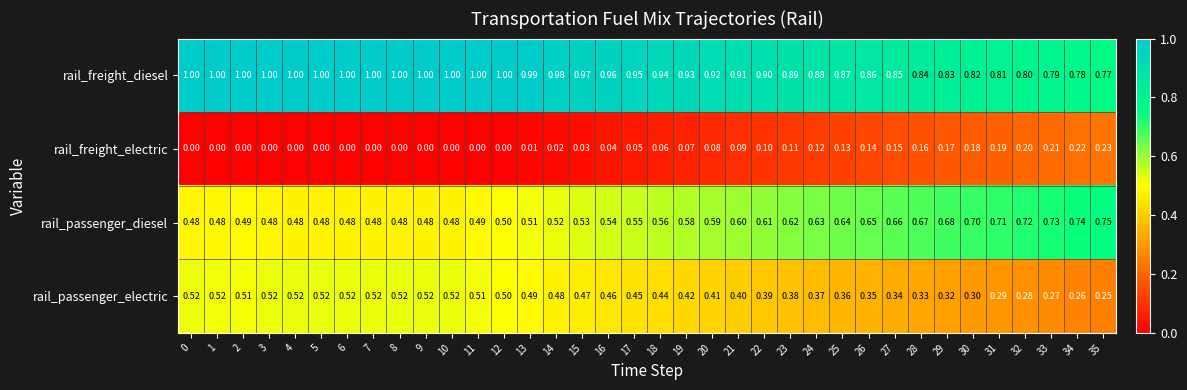

At 29, list the series in order from smallest to largest.

rail_freight_electric, rail_passenger_electric, rail_passenger_diesel, rail_freight_diesel